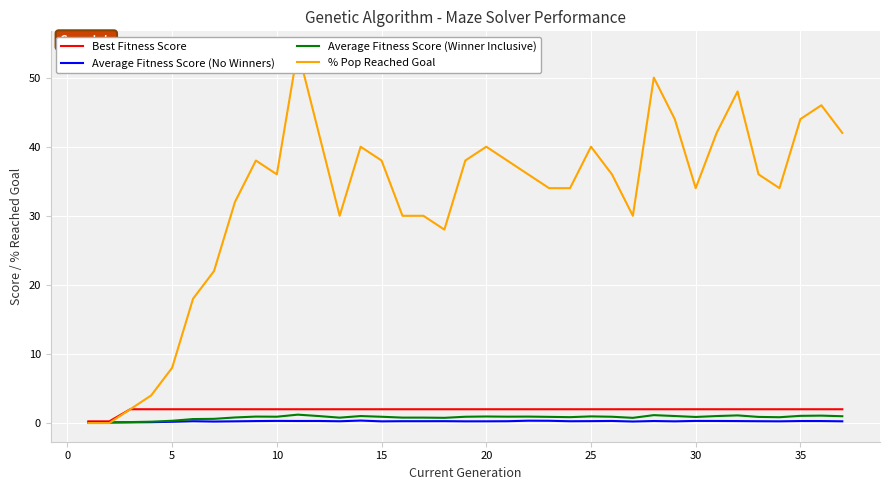

True or false: Average Fitness Score (Winner Inclusive) has a value of 1.0 at 20.

True